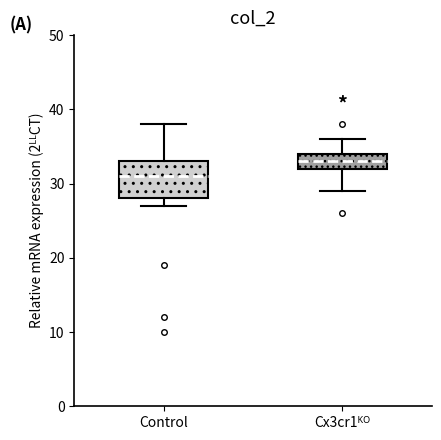

Reading left to right, read every box against the y-axis: the position of its median line, the range the box covers, and the ends of its whiskers. The values are not printed on the chart, so give them approximately, as read against the axis.

Control: median 31, box 28 to 33, whiskers 27 to 38
Cx3cr1ᴷᴼ: median 33, box 32 to 34, whiskers 29 to 36